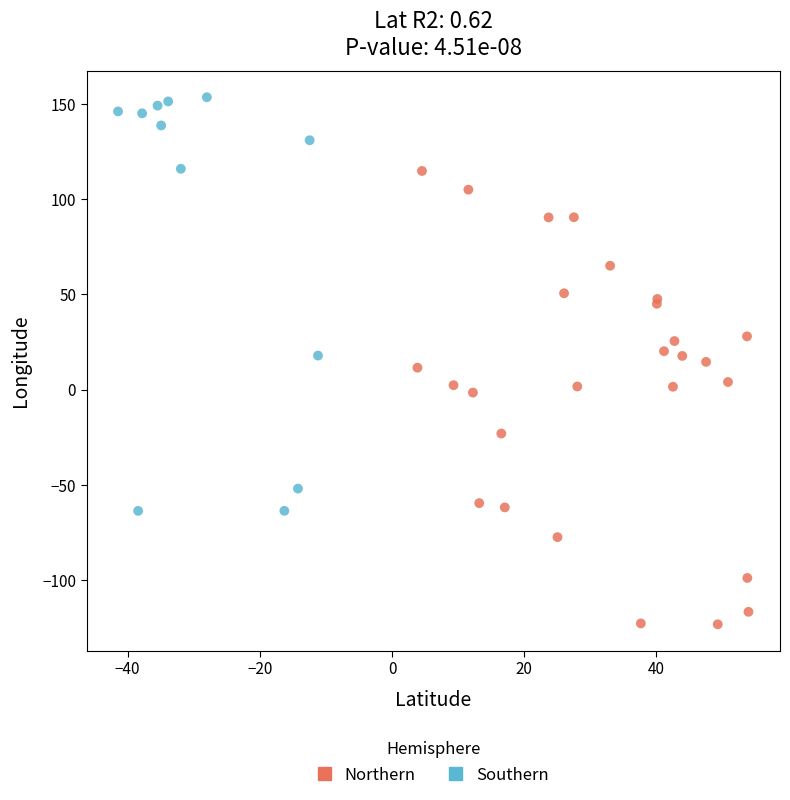

Which series has the widest spread of Y values?

Northern